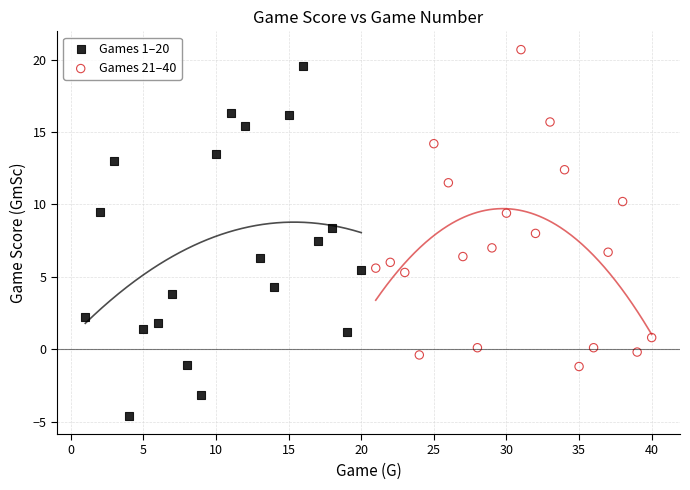

Which series contains the lowest Y value?

Games 1–20